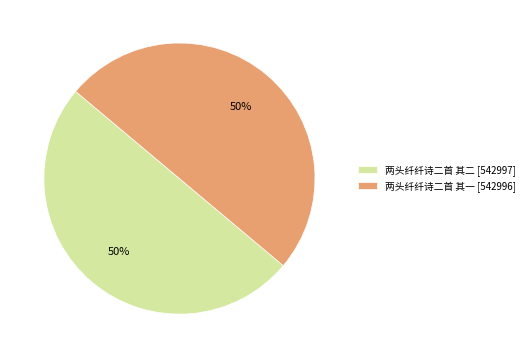

True or false: 两头纤纤诗二首 其一 accounts for 50% of the total.

True